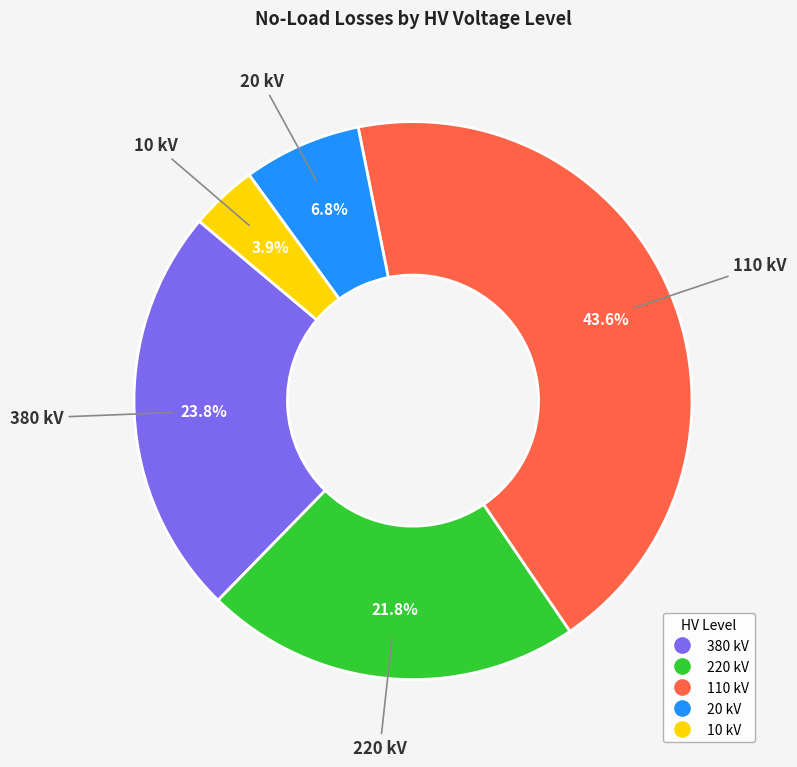

How many slices are in this pie chart?

5